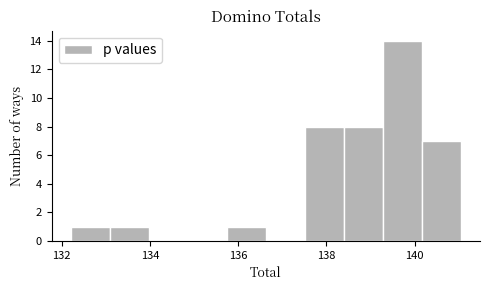

Over which range of the x-axis is the bar tallest?

139.2 to 140.2